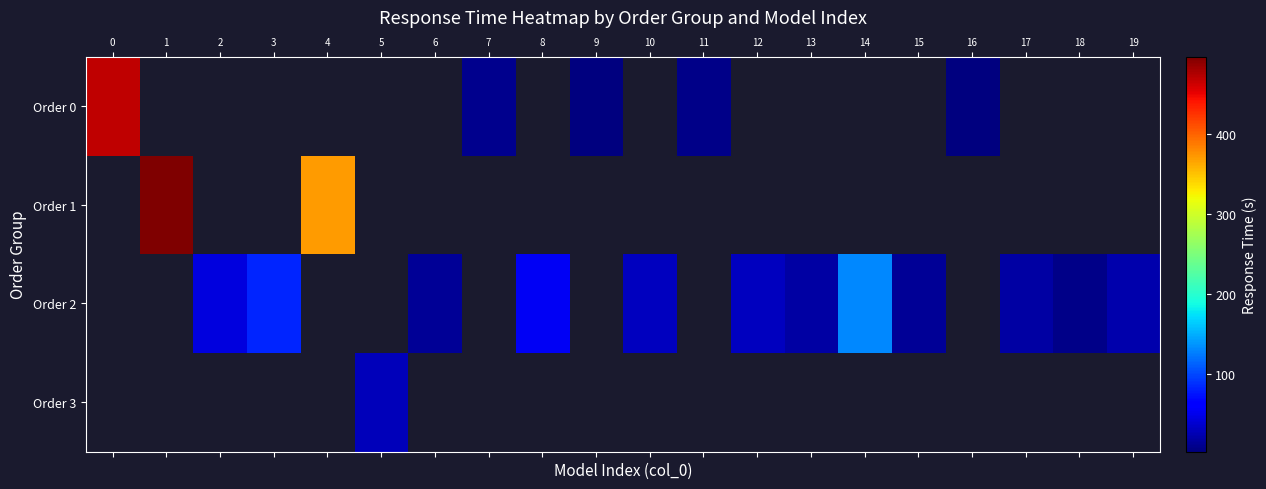

How many categories are shown in the chart?

20